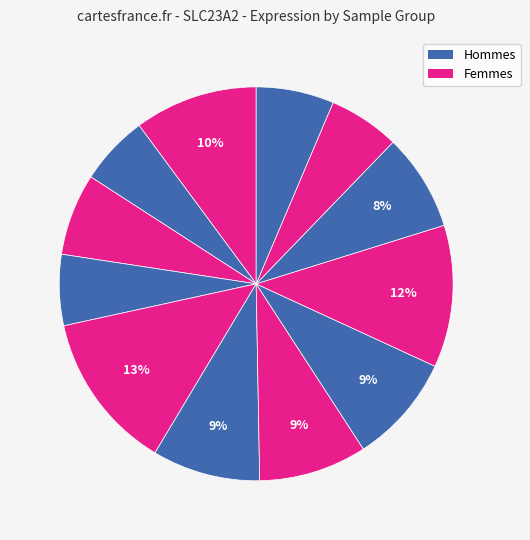

How many segments does this pie chart have?

12